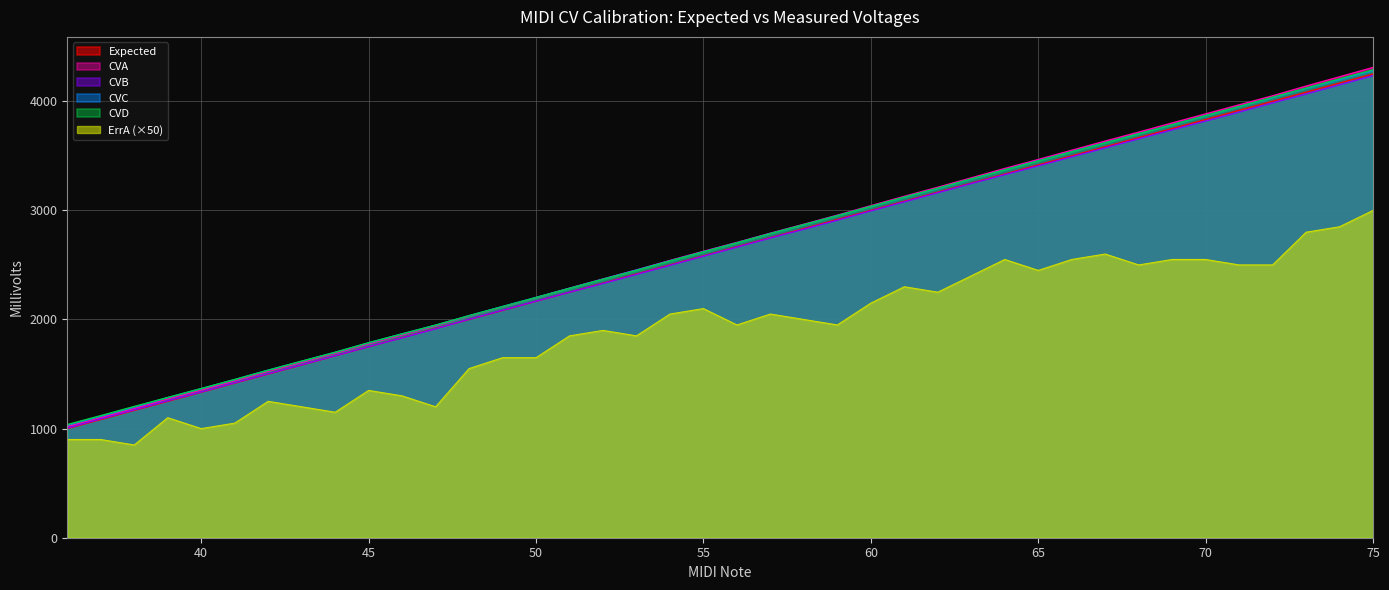

Does the chart display data point markers on the line(s)?

No